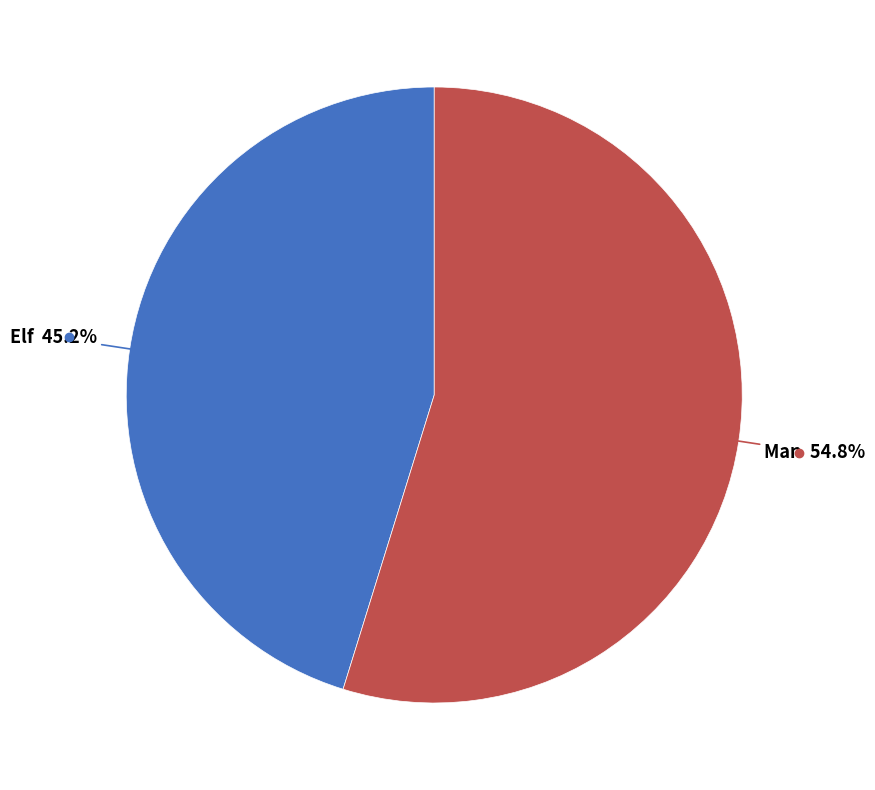

Does any single category account for the majority?

Yes